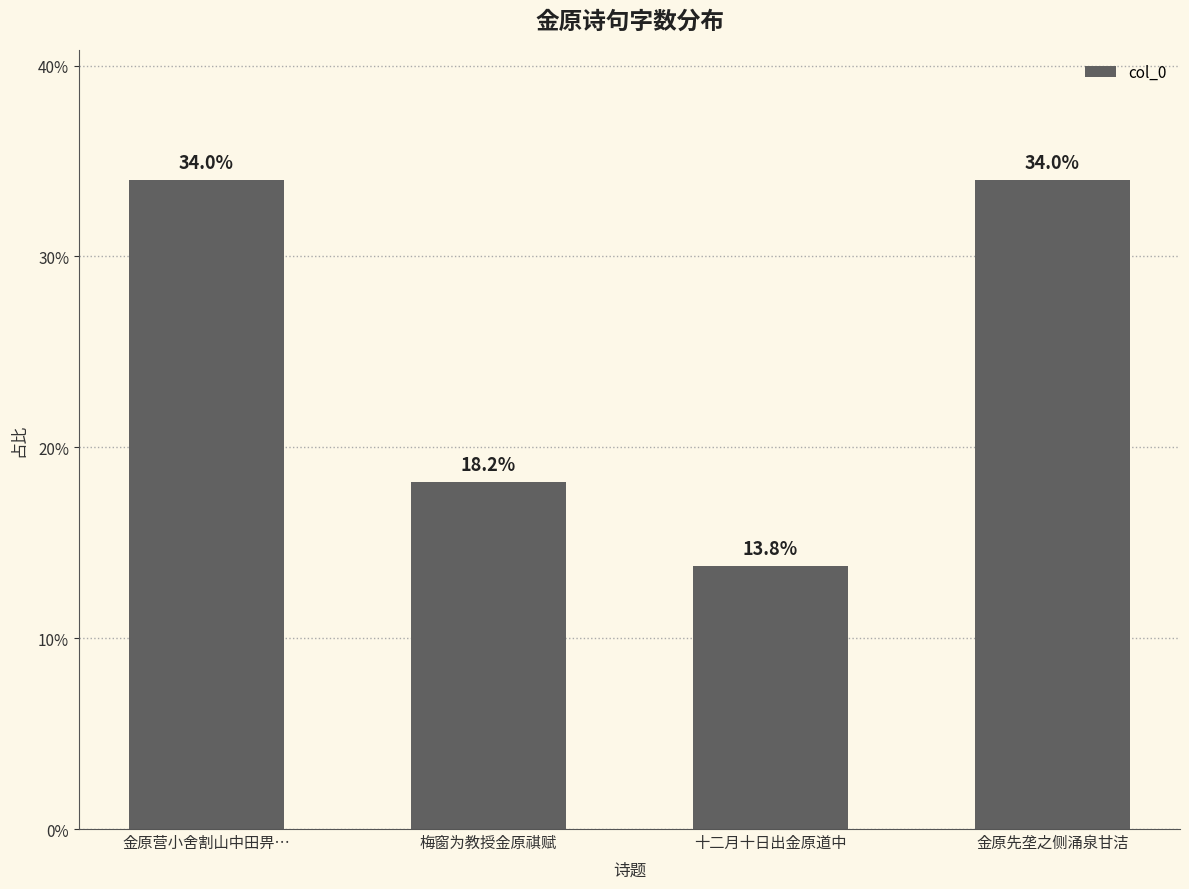

How many bars are there in total?

4